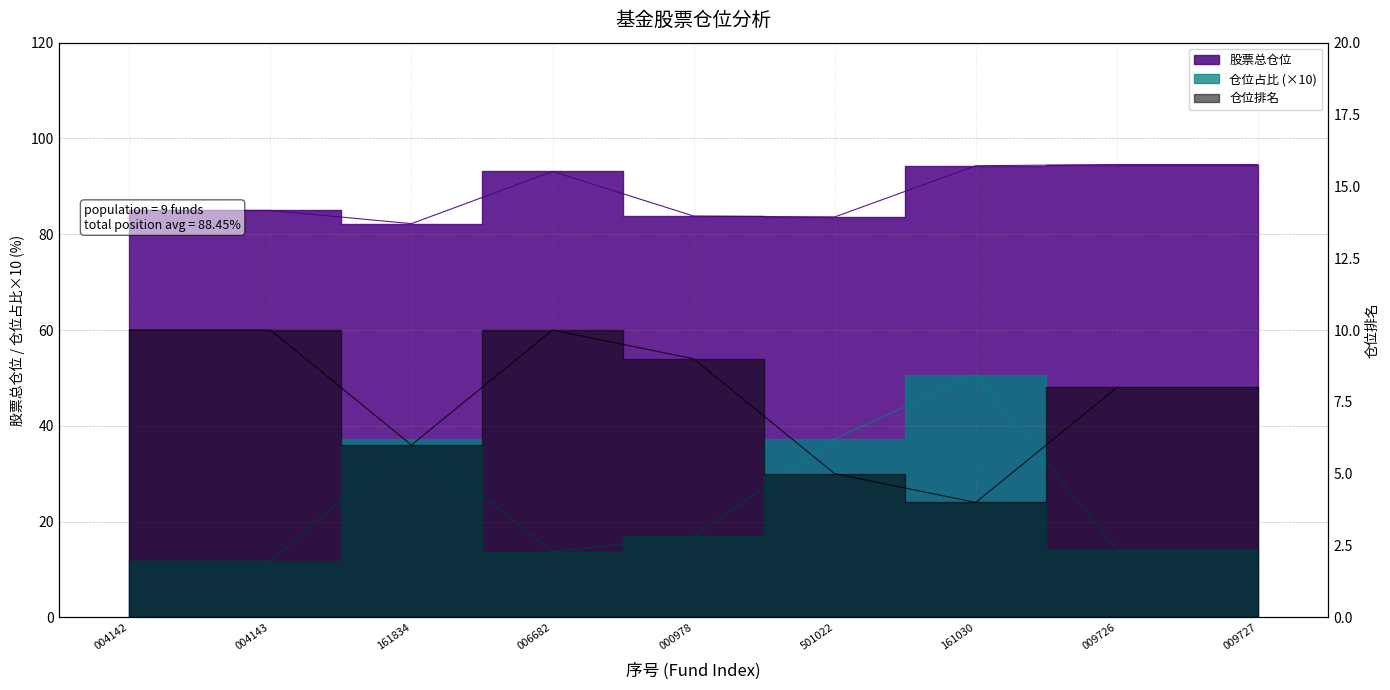

What is the greatest value displayed?

94.6